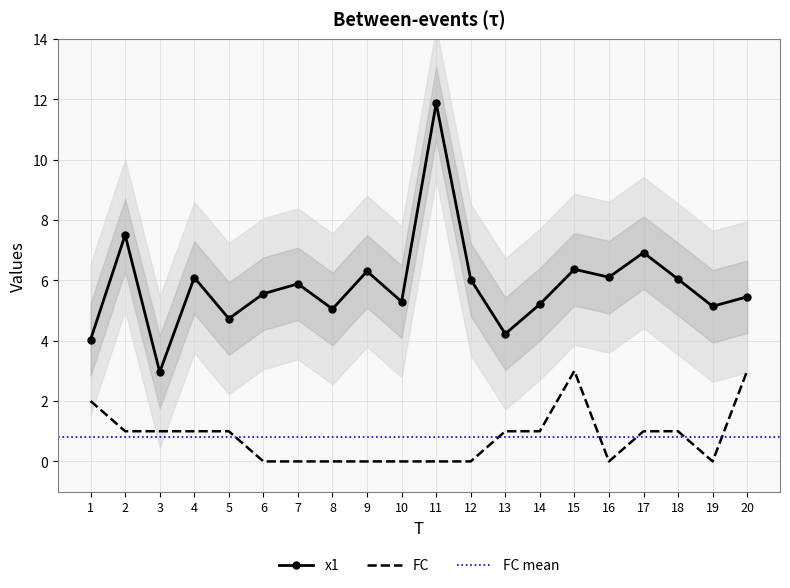

How many categories are shown in the chart?

20